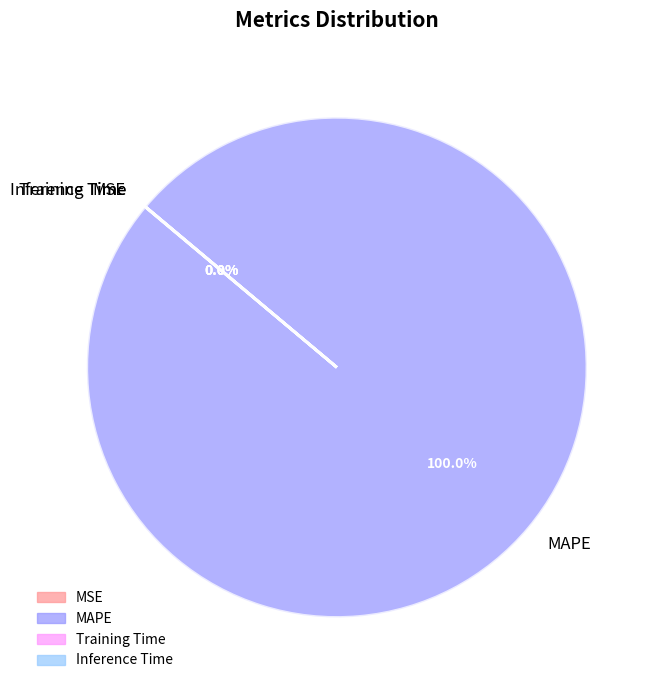

Is there any slice that represents more than half of the pie?

Yes